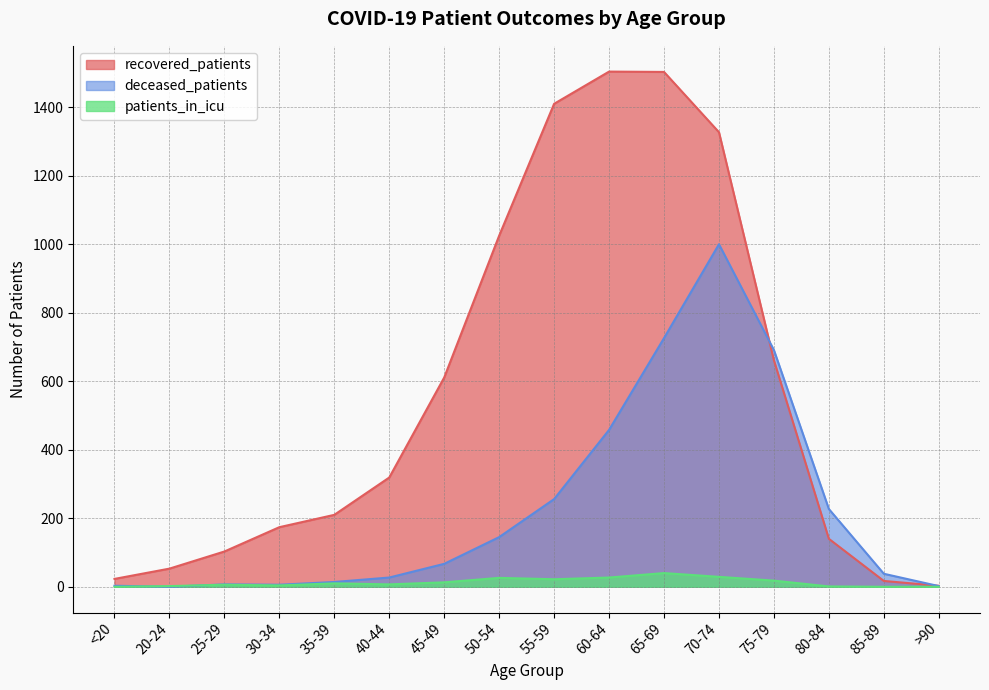

What is the difference between the maximum and minimum values in the recovered_patients series?

1501